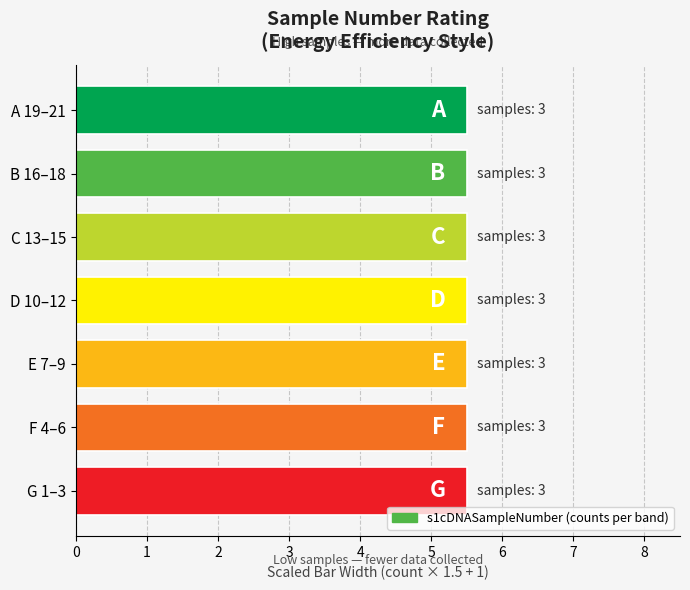

Between 19 and 18, which is larger?

19